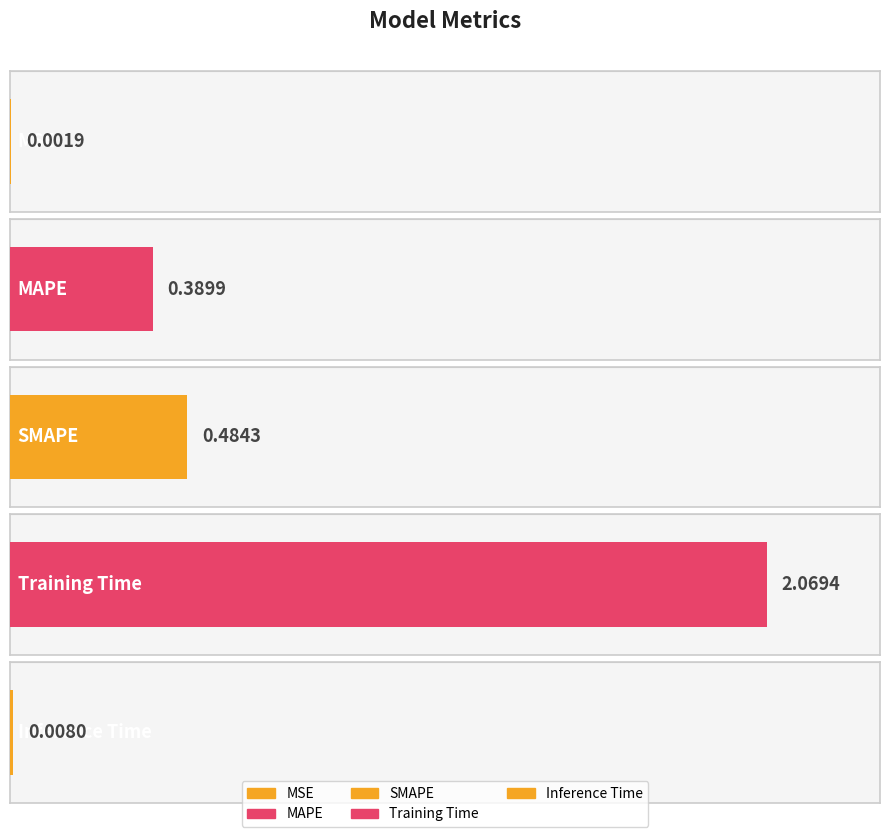

What is the difference between the values at MSE and MAPE?

0.4